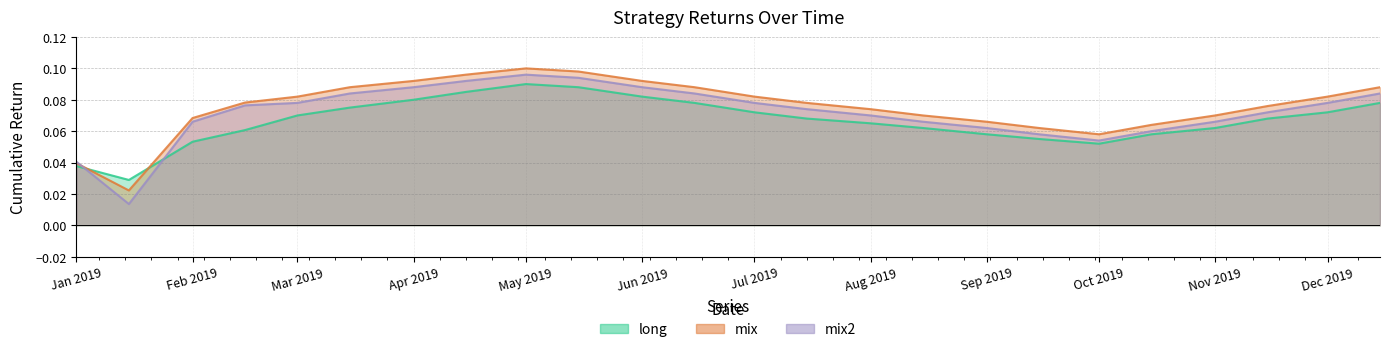

How many times do long and mix2 cross each other?

2